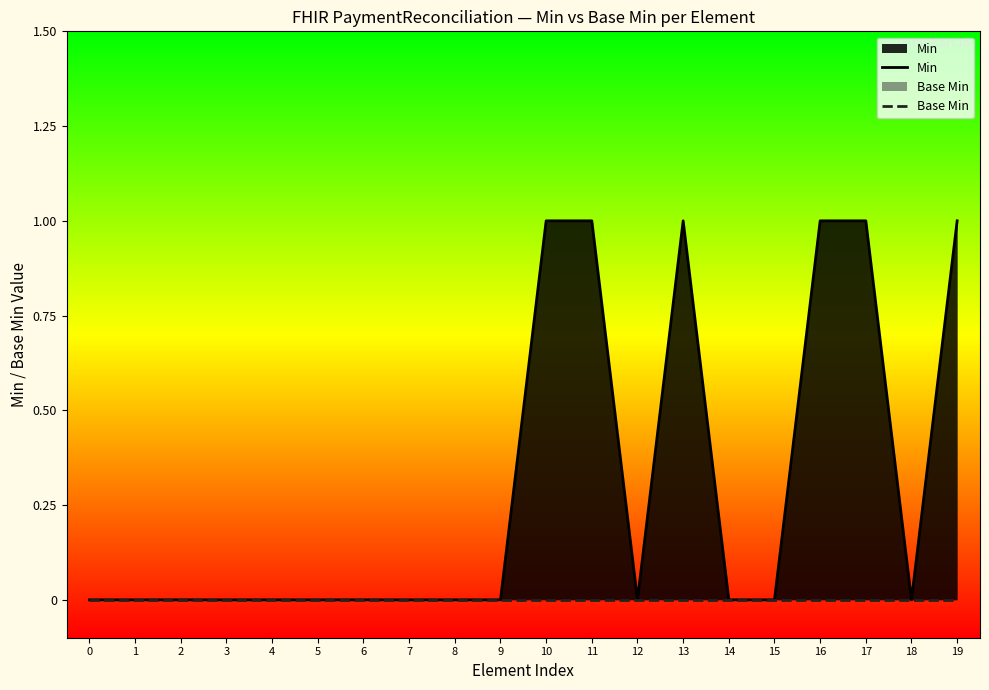

In Min, how many points are lower than both neighbors (excluding endpoints)?

2